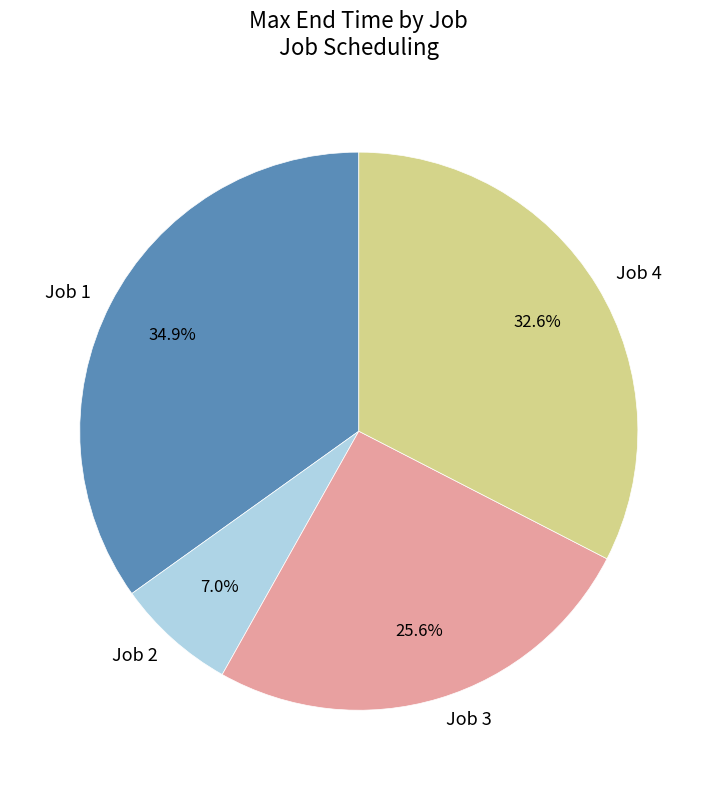

To the nearest percent, what portion does Job 2 represent?

7%